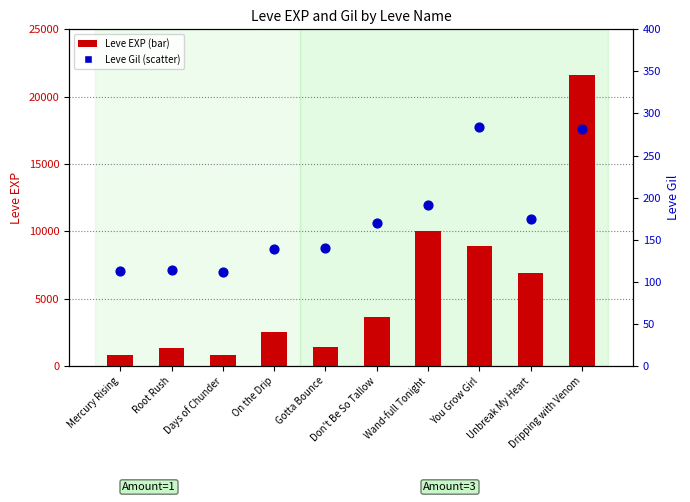

What are all the series names shown in the legend?

Leve EXP, Leve Gil